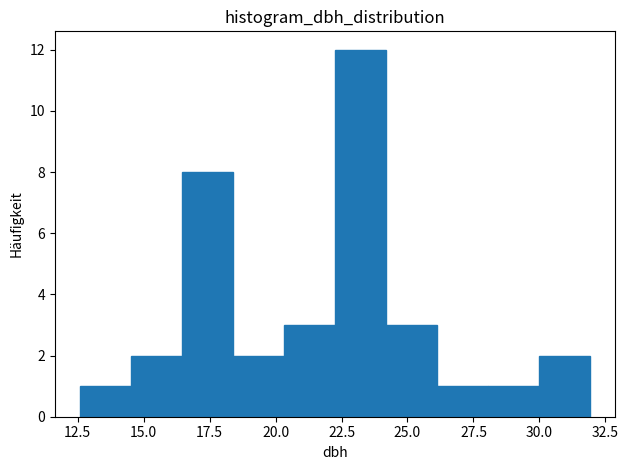

Around what value on the x-axis is the tallest bar? Give the approximate position of its centre, as read against the axis.

23.0